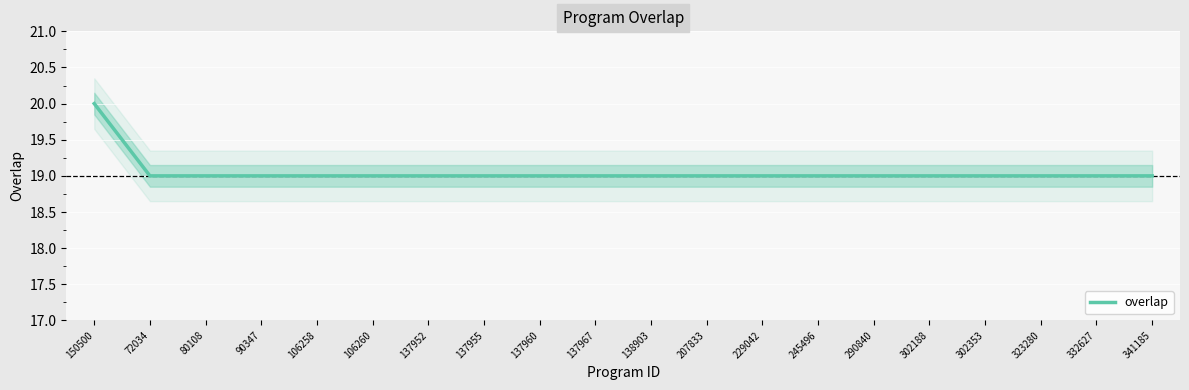

What is the sum of all values?

381